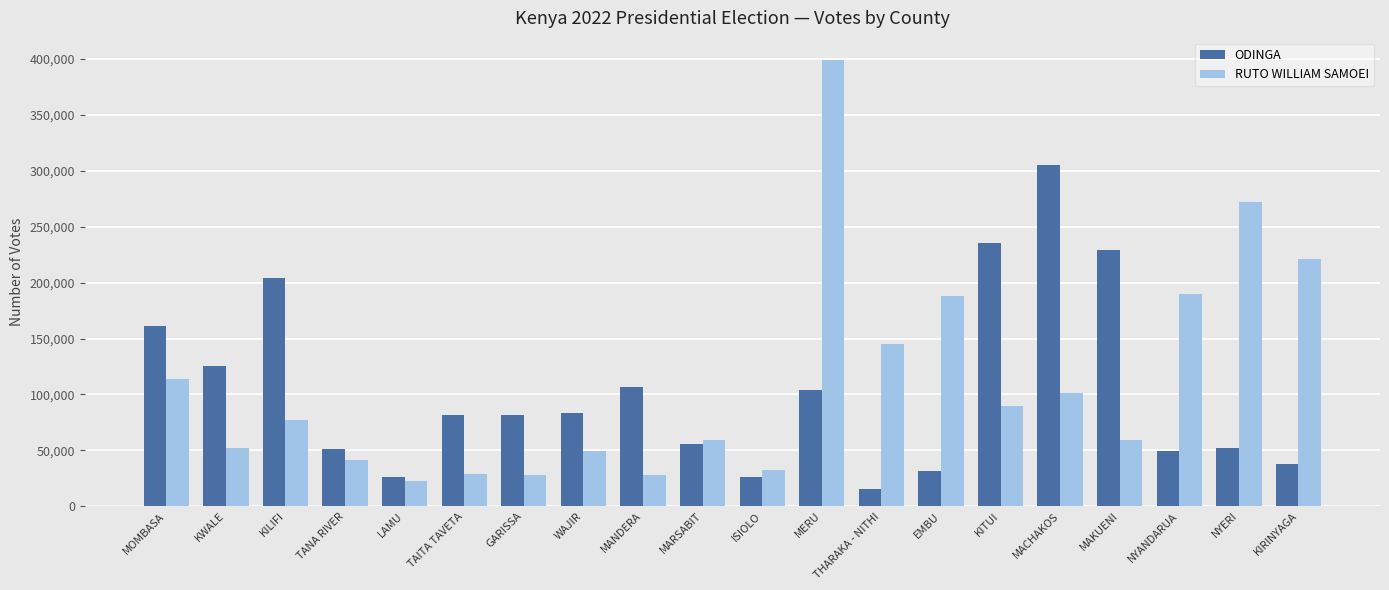

What is the value of the ODINGA bar at the 12th from the left?

103679